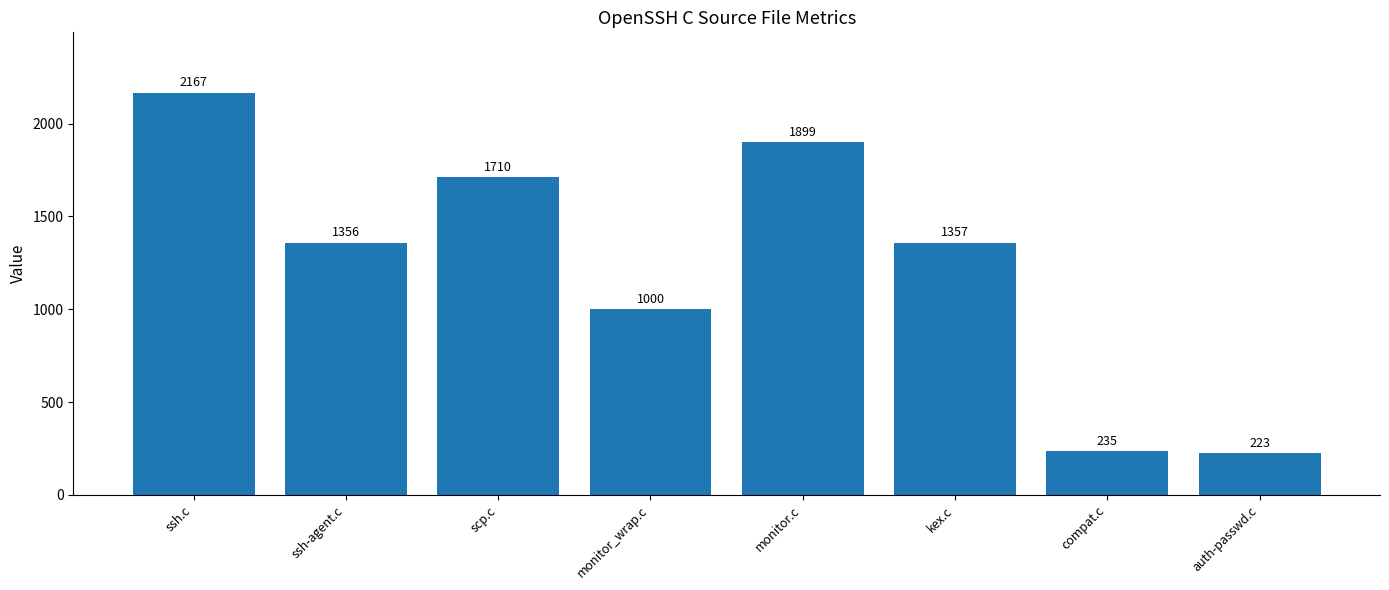

What is the change in value from ssh-agent.c to monitor_wrap.c?

-356